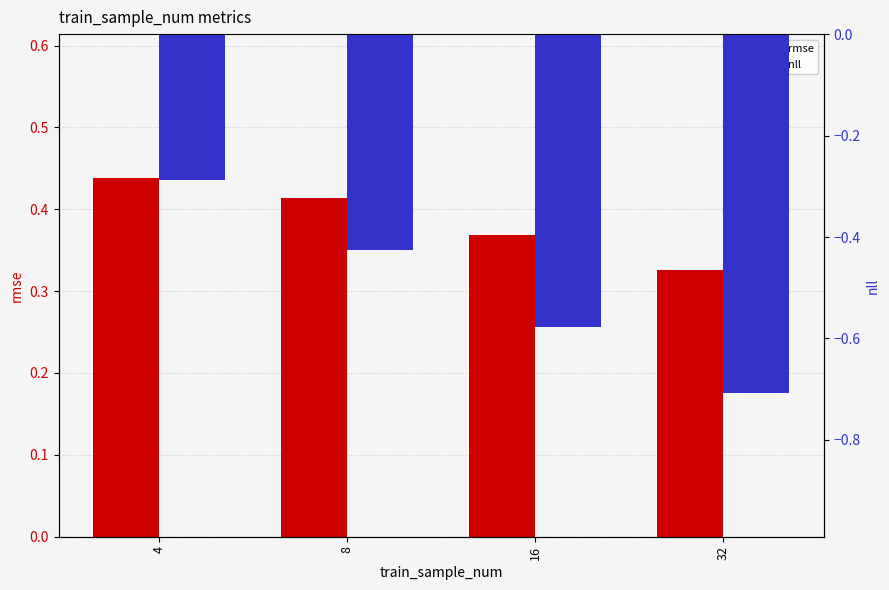

What is the sum of all nll values?

-2.0